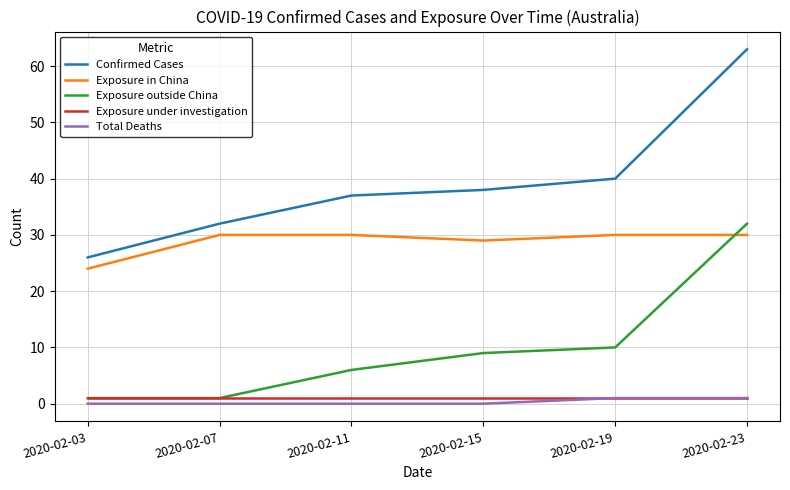

True or false: Confirmed Cases and Exposure in China cross at least once.

False